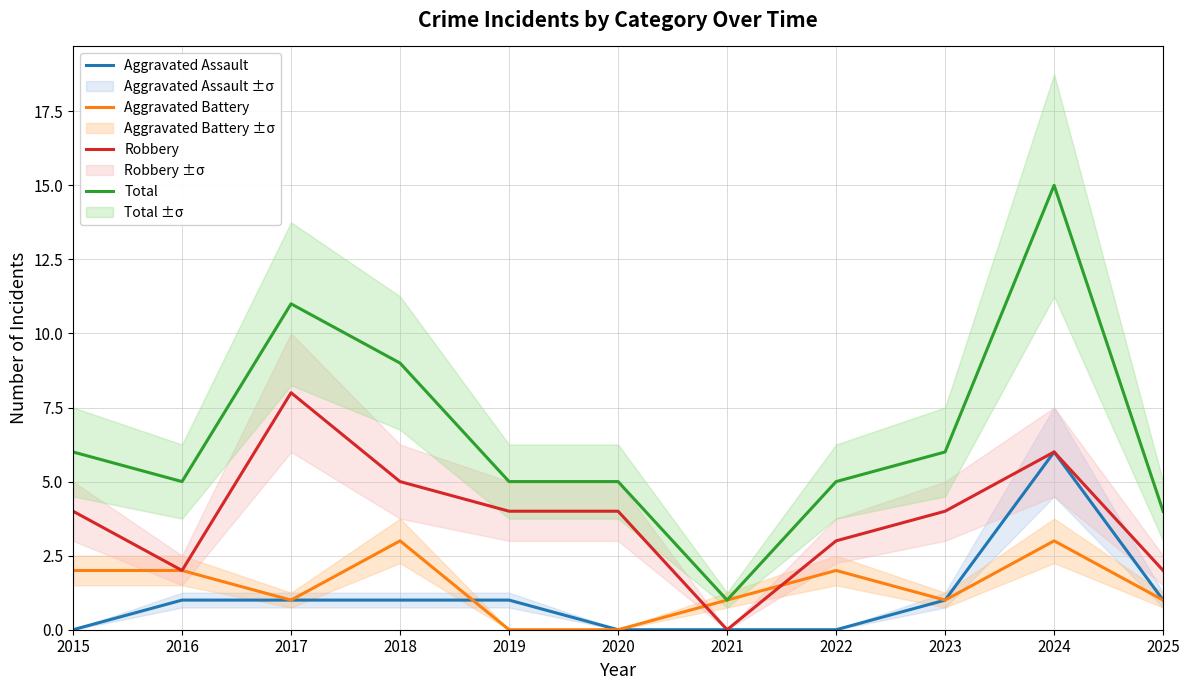

How many Robbery values are between 2 and 5?

8